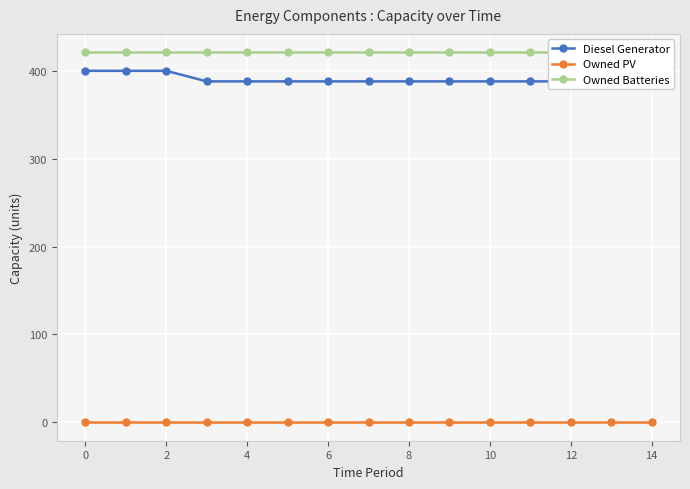

What are all the series names shown in the legend?

Diesel Generator, Owned PV, Owned Batteries